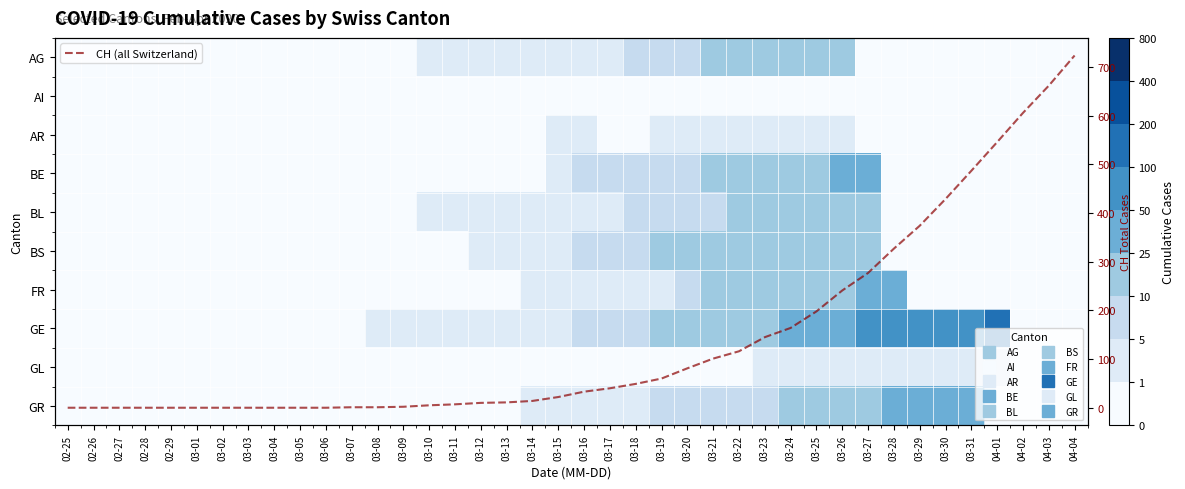

Is it true that GR equals 0 at 03-08?

True